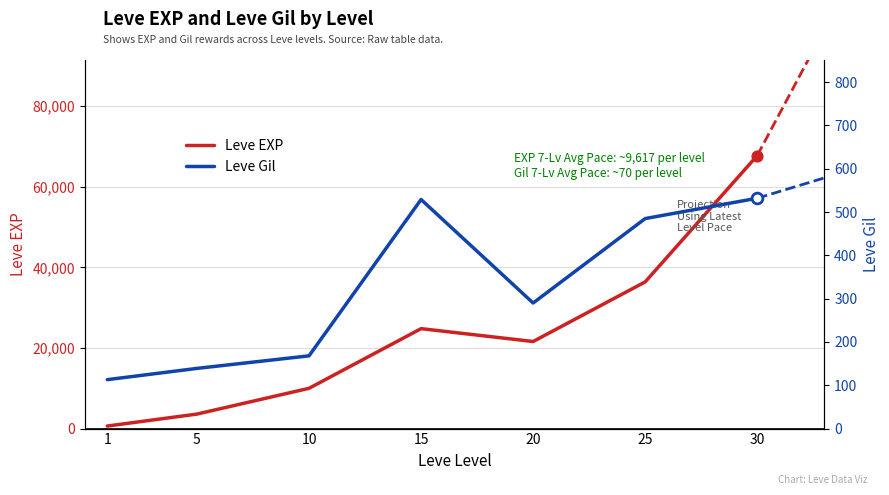

Which series contains the highest Y value?

Leve EXP